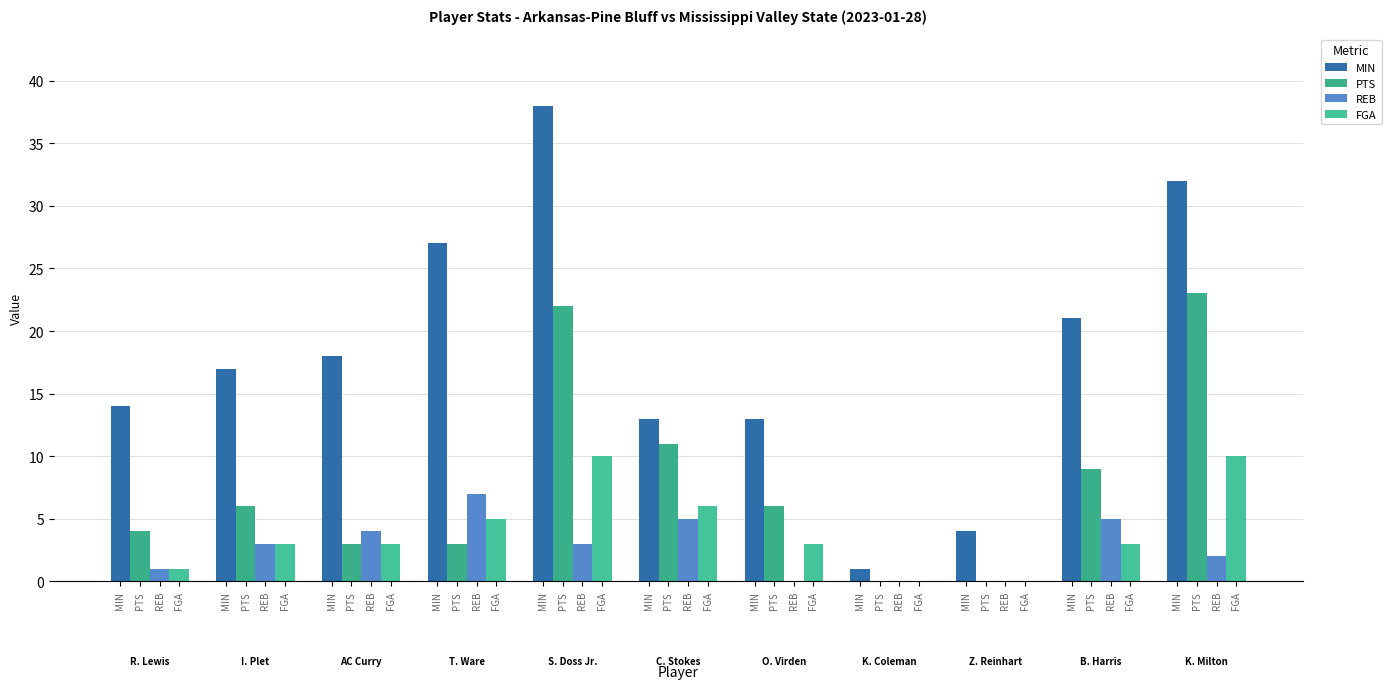

Reading left to right, list all the values displayed in this chart.

MIN: 14	17	18	27	38	13	13	1	4	21	32
PTS: 4	6	3	3	22	11	6	0	0	9	23
REB: 1	3	4	7	3	5	0	0	0	5	2
FGA: 1	3	3	5	10	6	3	0	0	3	10